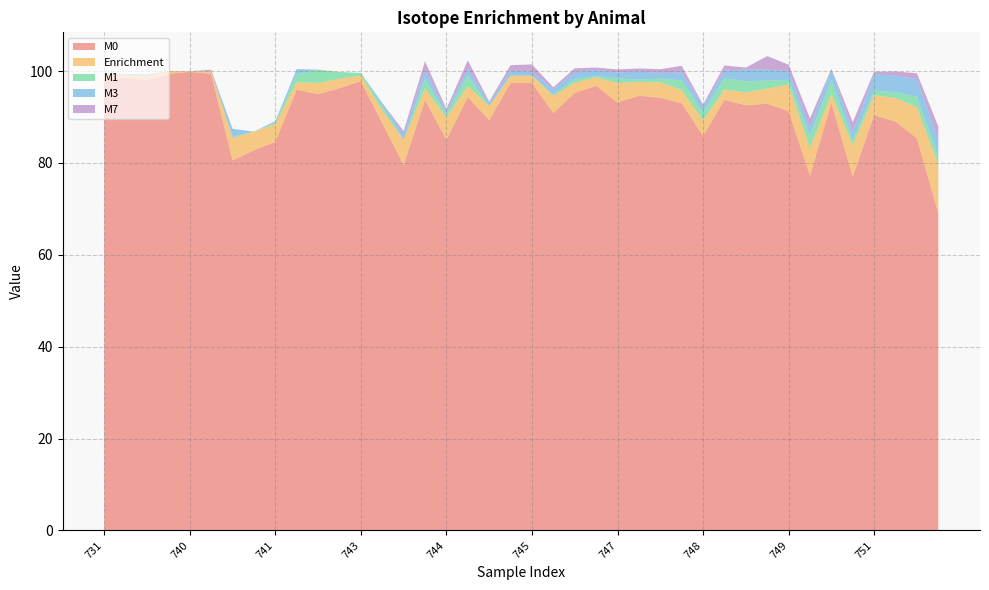

Reading right to left, what are all the values shown in this chart?

M0: 752=69.1	751=85.4	751=89.0	751=90.4	750=77.0	750=93.1	750=77.2	749=91.3	749=92.9	749=92.6	748=93.8	748=85.9	748=93.0	747=94.2	747=94.6	747=93.2	746=96.8	746=95.3	746=90.9	745=97.4	745=97.4	745=89.3	744=94.3	744=85.0	744=93.7	743=79.6	743=88.6	743=97.8	742=96.3	742=95.0	742=96.0	741=84.6	741=82.8	741=80.6	740=99.4	740=99.8	740=99.4	731=98.1	731=98.5	731=98.3
Enrichment: 752=10.6	751=6.7	751=5.2	751=4.3	750=6.8	750=2.0	750=6.0	749=5.8	749=3.3	749=2.8	748=2.3	748=3.4	748=2.9	747=3.4	747=3.0	747=4.3	746=1.8	746=2.2	746=3.7	745=1.6	745=1.6	745=3.1	744=2.4	744=4.9	744=2.5	743=5.5	743=2.8	743=1.2	742=2.0	742=2.4	742=1.6	741=3.9	741=4.1	741=4.9	740=0.5	740=0.1	740=0.6	731=0.7	731=0.5	731=0.8
M1: 752=1.9	751=2.3	751=1.3	751=1.0	750=1.1	750=3.0	750=2.7	749=1.0	749=1.8	749=2.4	748=2.4	748=1.8	748=2.1	747=0.8	747=0.6	747=1.0	746=0.3	746=0.8	746=0.3	745=0.0	745=0.0	745=0.0	744=2.4	744=0.7	744=2.1	743=0.0	743=0.8	743=0.6	742=1.5	742=2.9	742=1.8	741=0.3	741=0.0	741=0.3	740=0.0	740=0.0	740=0.0	731=0.0	731=0.0	731=0.0
M3: 752=3.4	751=3.9	751=3.6	751=3.6	750=1.8	750=2.5	750=1.9	749=1.9	749=2.4	749=2.6	748=1.7	748=1.4	748=1.7	747=1.3	747=1.7	747=1.3	746=1.3	746=1.6	746=1.2	745=0.8	745=1.1	745=0.7	744=1.4	744=0.7	744=1.9	743=1.1	743=0.7	743=0.0	742=0.0	742=0.0	742=1.1	741=0.3	741=0.0	741=1.6	740=0.0	740=0.0	740=0.0	731=0.2	731=0.2	731=0.1
M7: 752=3.0	751=1.2	751=0.9	751=0.6	750=2.2	750=0.0	750=1.9	749=1.4	749=2.9	749=0.4	748=1.1	748=0.3	748=1.4	747=0.8	747=0.7	747=0.6	746=0.5	746=0.8	746=0.4	745=1.6	745=1.1	745=0.2	744=1.9	744=0.5	744=1.9	743=0.8	743=0.0	743=0.0	742=0.0	742=0.0	742=0.0	741=0.0	741=0.0	741=0.0	740=0.4	740=0.0	740=0.0	731=0.3	731=0.1	731=0.3